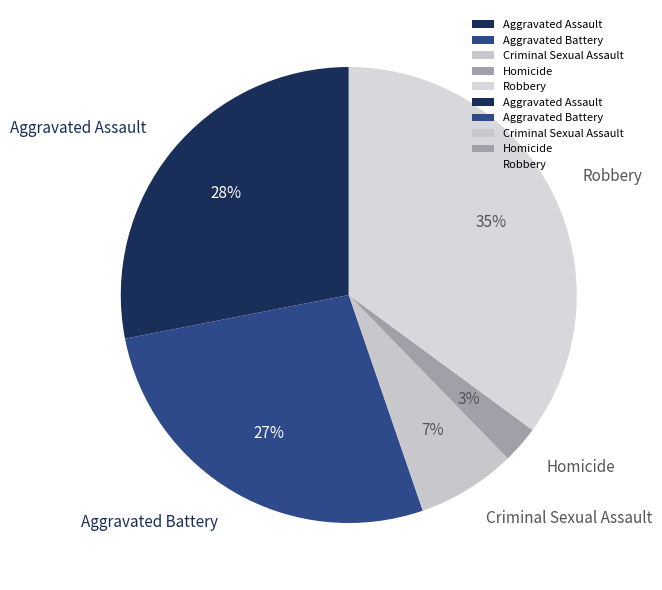

True or false: Homicide accounts for 3% of the total.

True